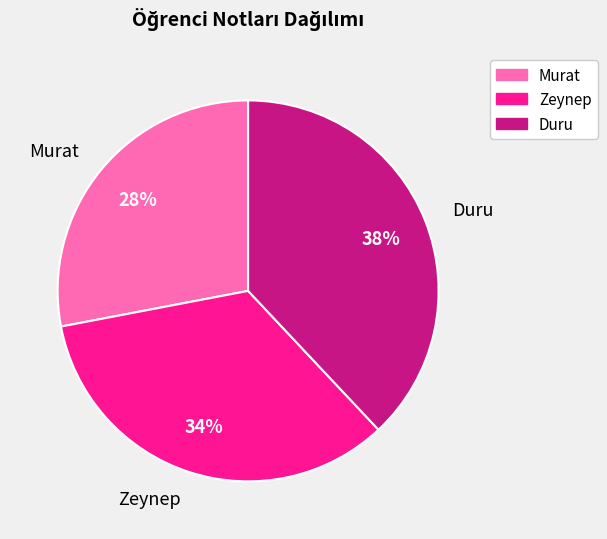

Which category has the smallest portion of the pie?

Murat